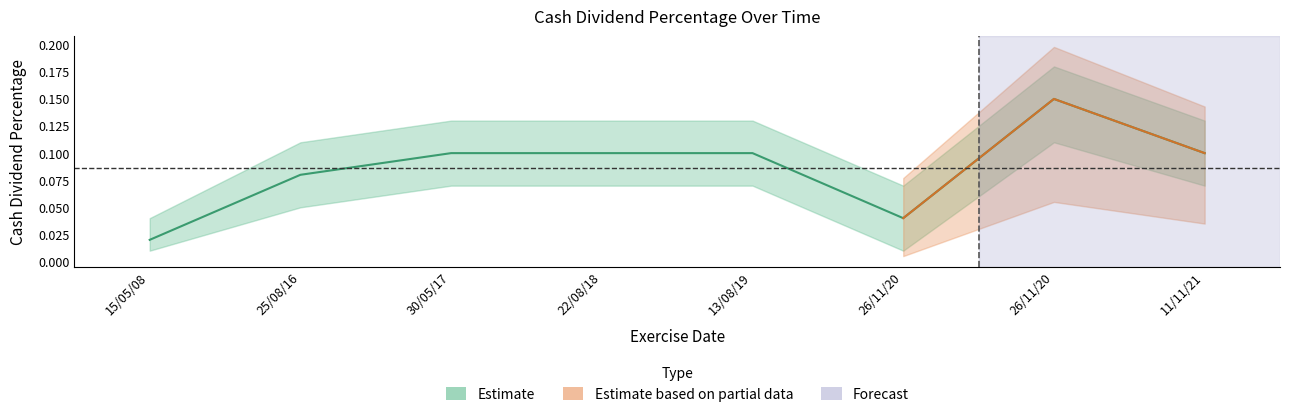

Reading right to left, transcribe all the data shown in this chart.

0.1	0.1	0.0	0.1	0.1	0.1	0.1	0.0